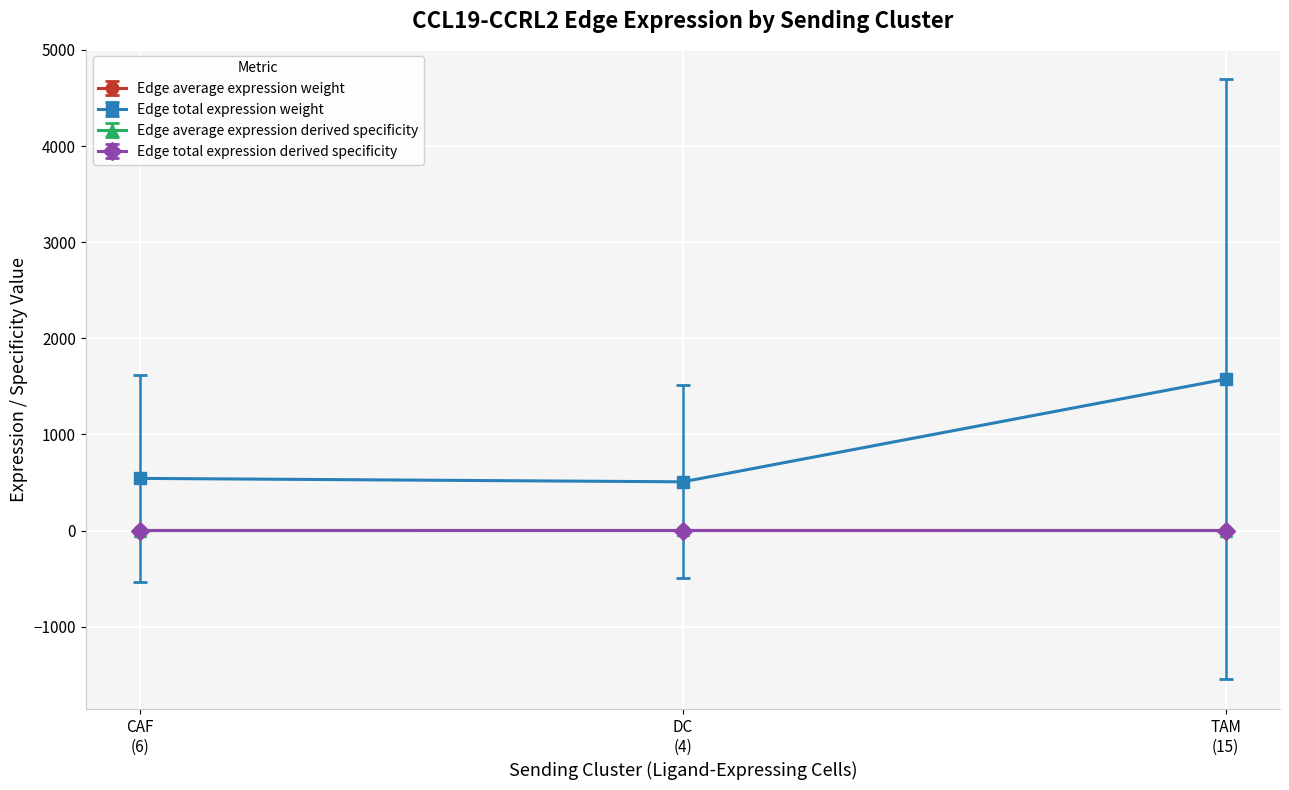

Which series has the widest spread of values?

Edge total expression weight